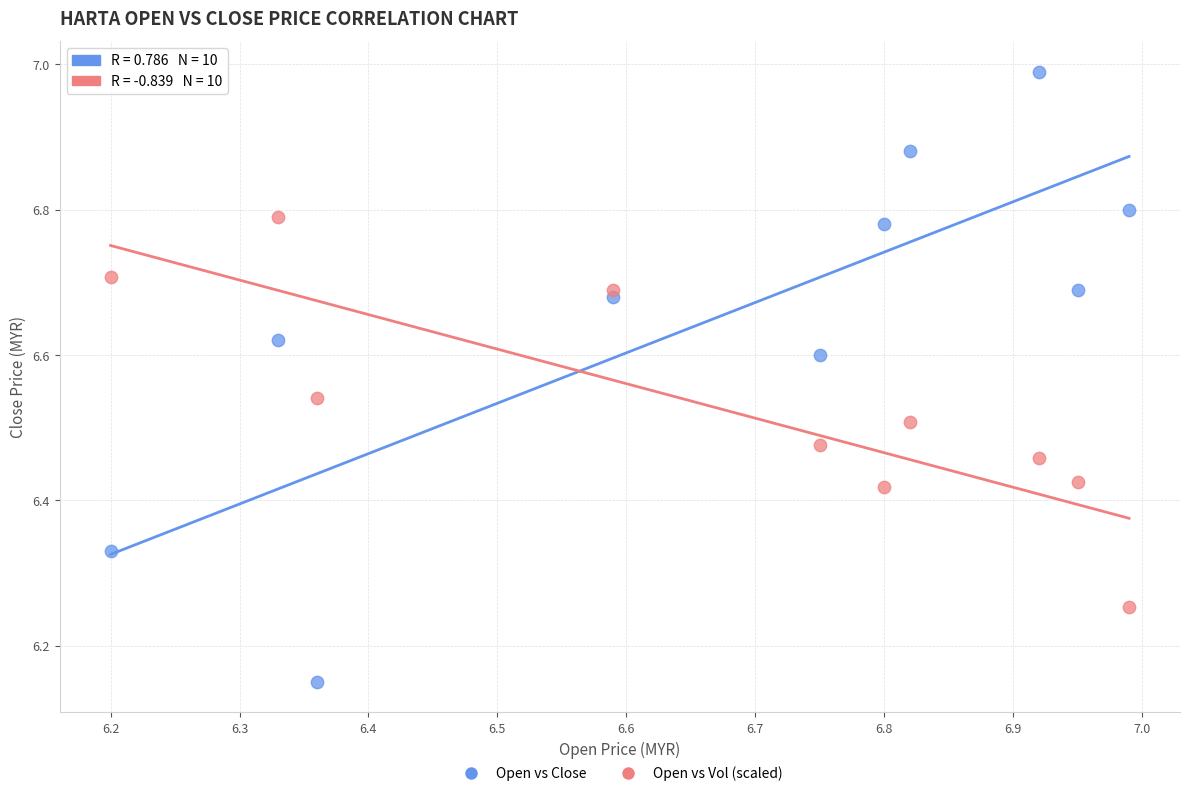

Across all data points, what is the range of Y values (max minus min)?

0.8